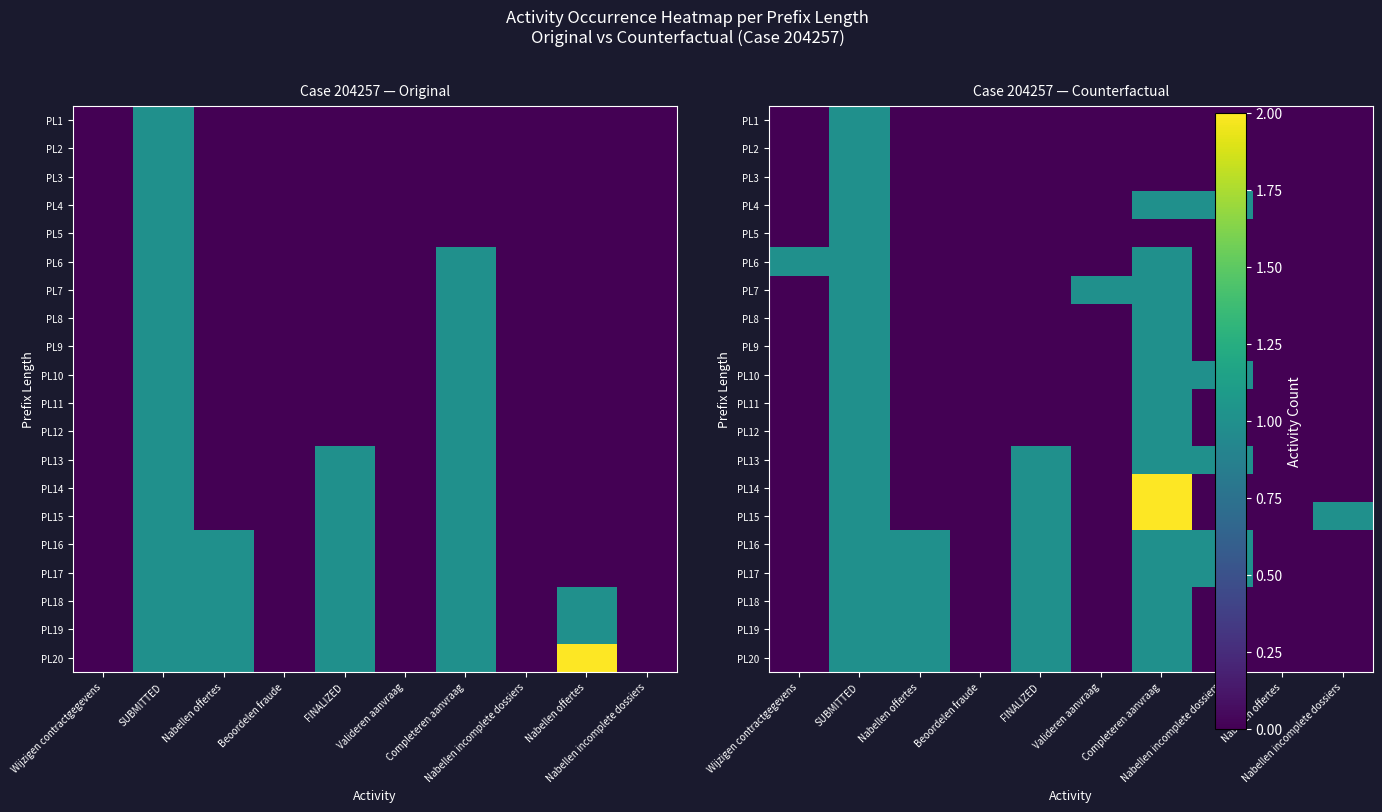

Is the value of PL20 at Nabellen incomplete dossiers greater than the value of PL11 at Valideren aanvraag?

No